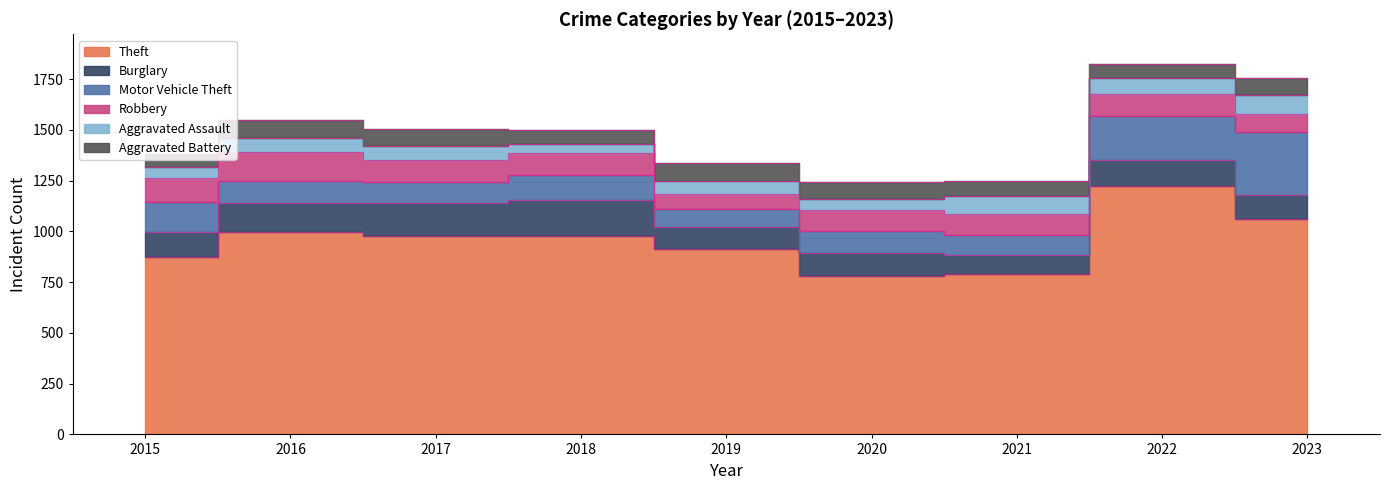

At how many categories does at least one series exceed 684?

9